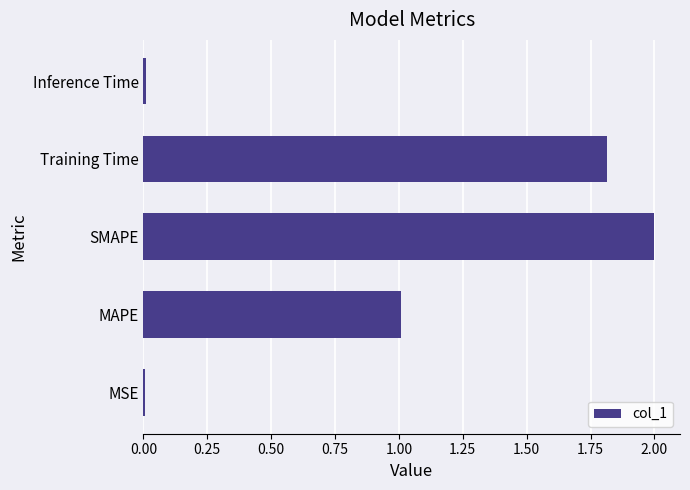

What is the greatest value displayed?

2.0